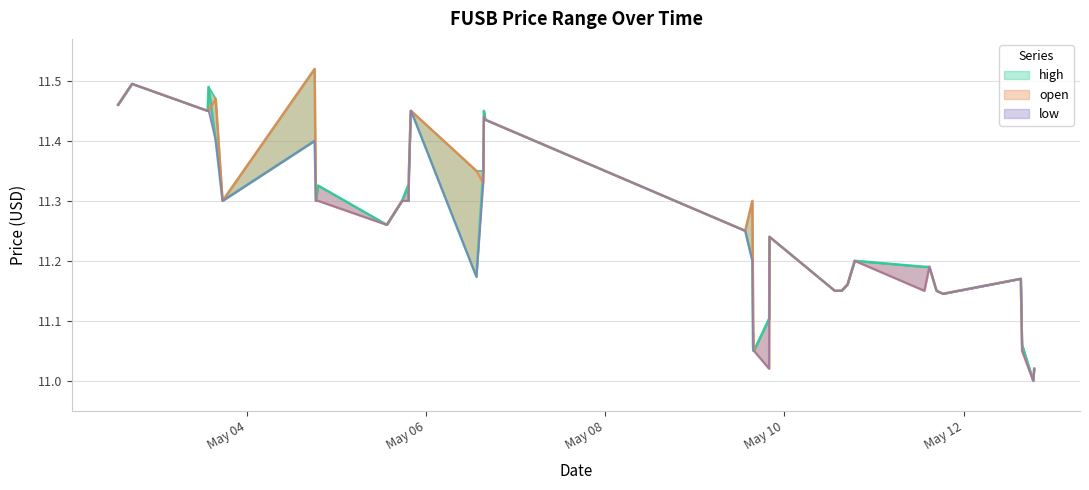

What position from the right is 2022-05-10 15:20:00?

11